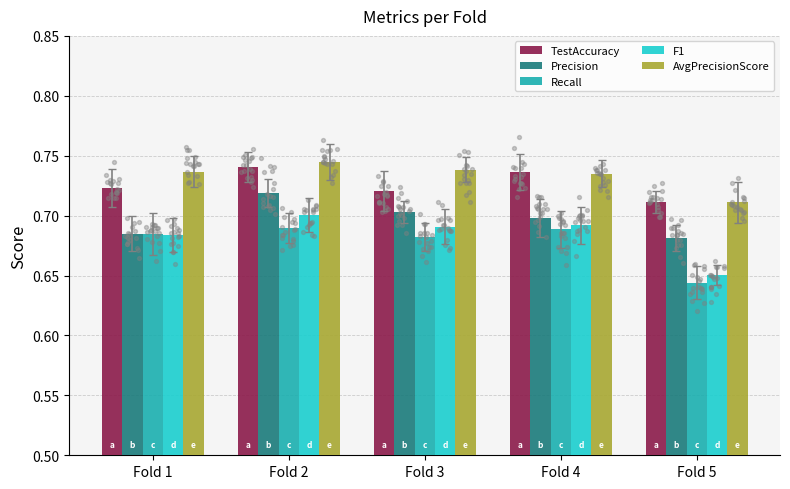

Which series reaches the minimum Y coordinate?

Recall